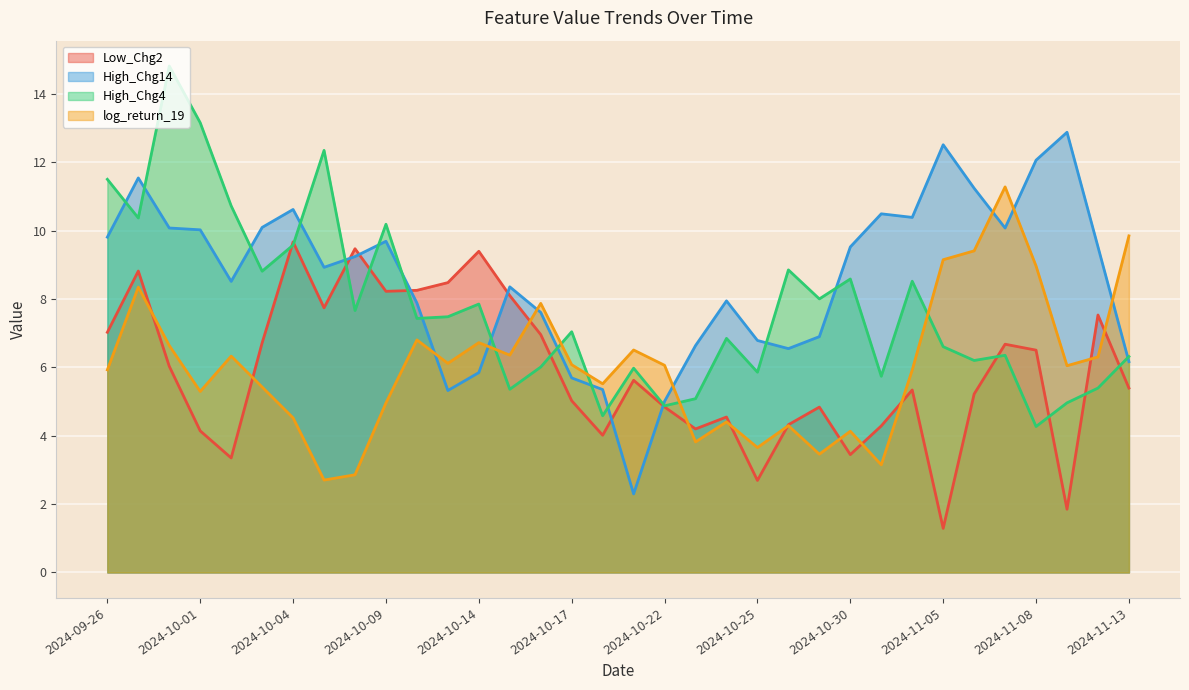

True or false: Low_Chg2 has more than 0 points higher than both neighbors.

True